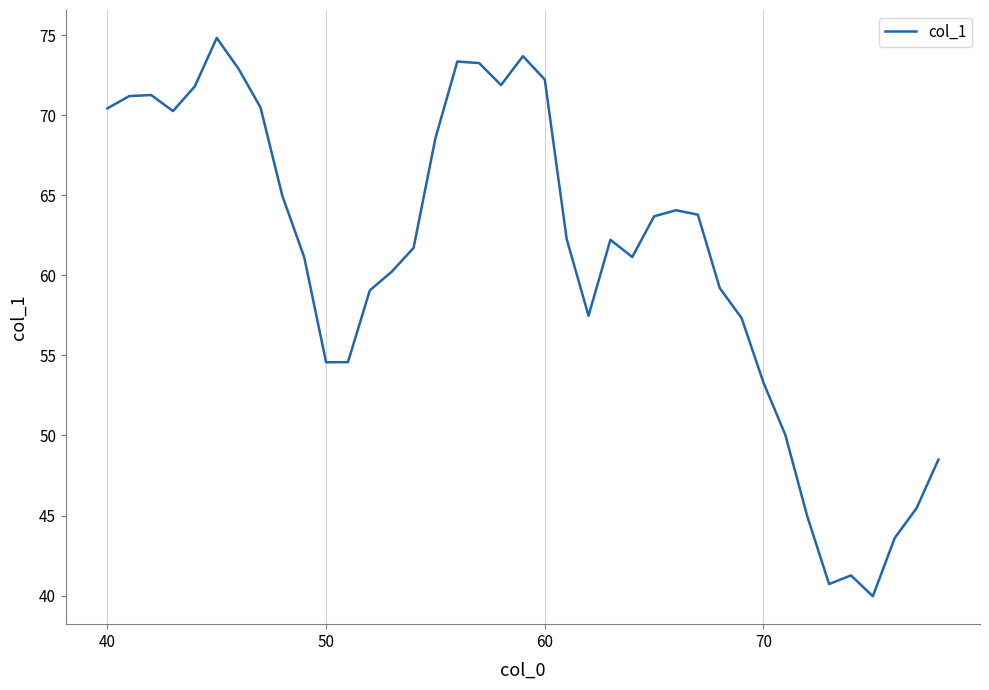

What is the minimum value shown in the chart?

40.0